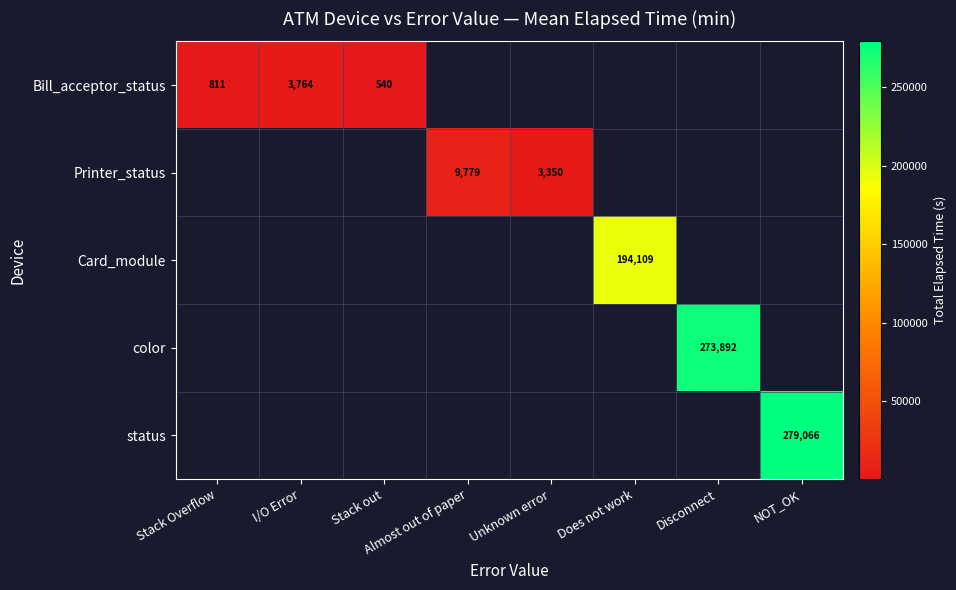

At how many categories does at least one series exceed 162383?

3